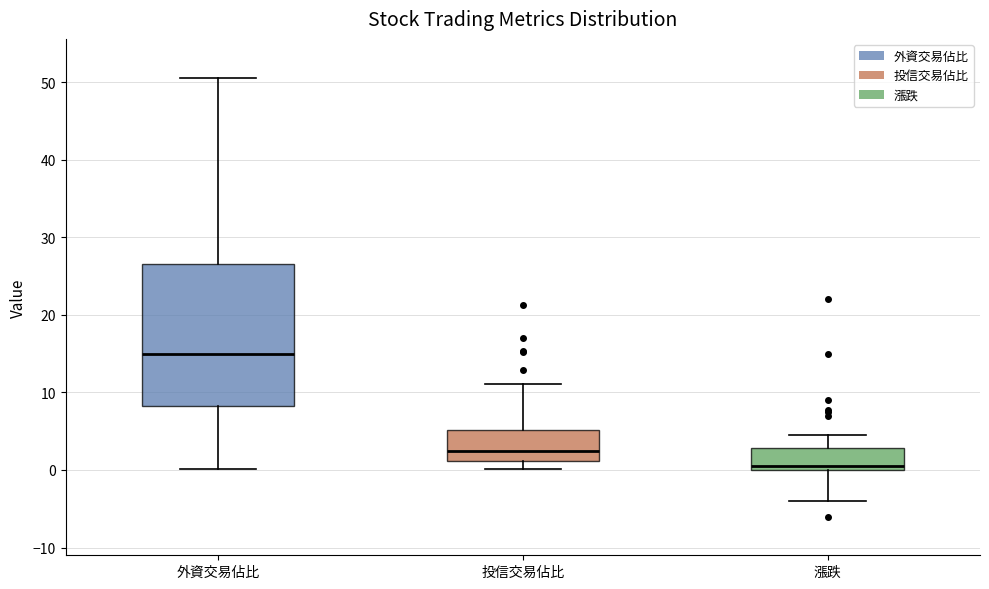

Reading left to right, transcribe this box plot: for each box, give where its median line is, the range the box spans, and where its two whiskers end, as read against the y-axis. The values are not printed on the chart, so give them approximately, as read against the axis.

外資交易佔比: median 15, box 8 to 27, whiskers 0 to 51
投信交易佔比: median 2, box 1 to 5, whiskers 0 to 11
漲跌: median 0 (just above the box's lower edge), box 0 to 3, whiskers -4 to 5